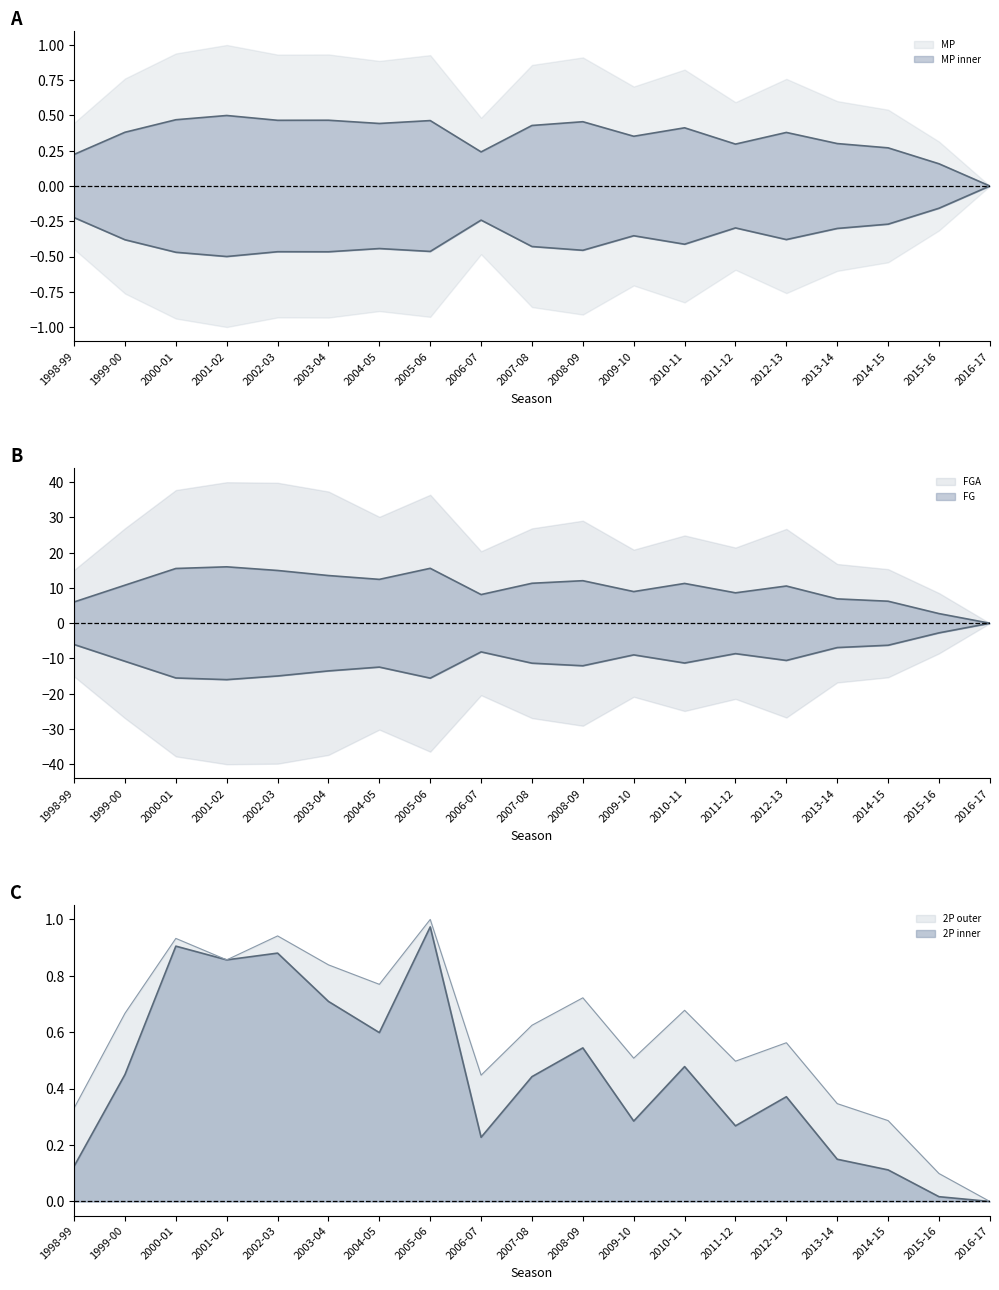

How many interior local peaks does the 2P series have?

6